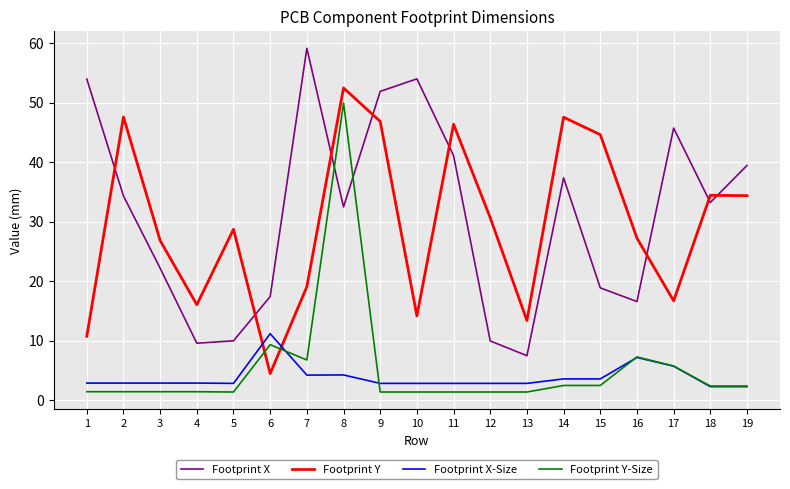

What are all the series names shown in the legend?

Footprint X, Footprint Y, Footprint X-Size, Footprint Y-Size